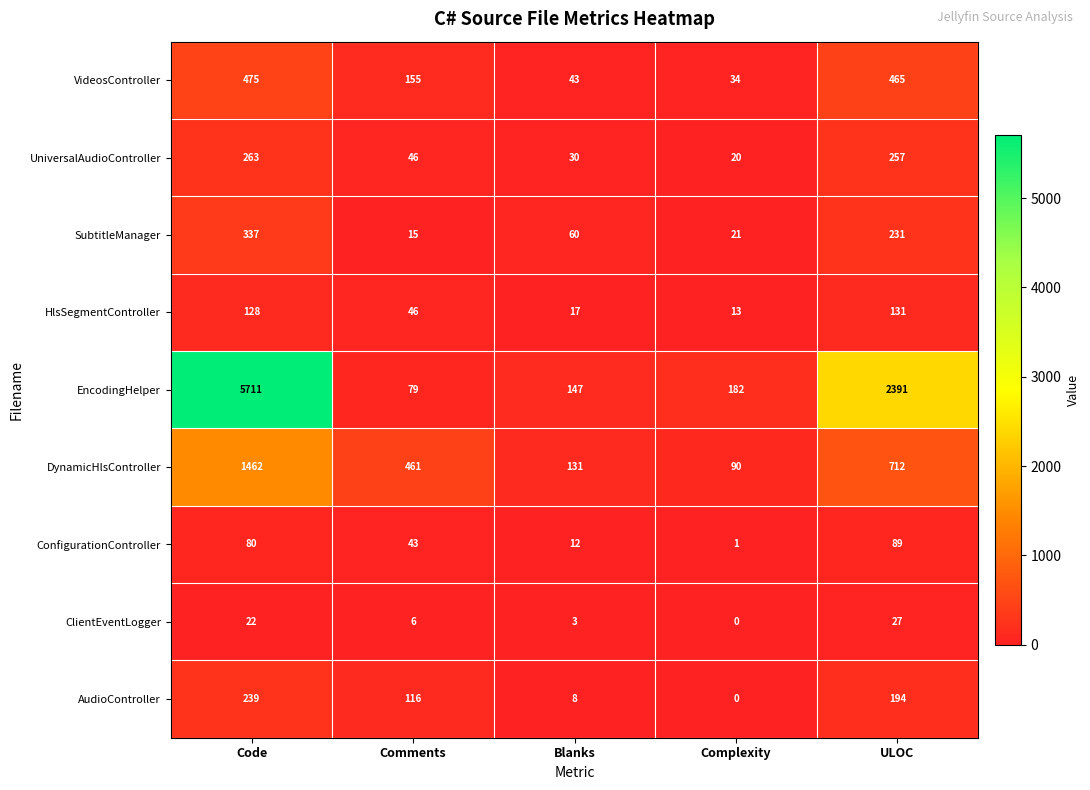

What is the sum of the DynamicHlsController values at Blanks and Complexity?

221